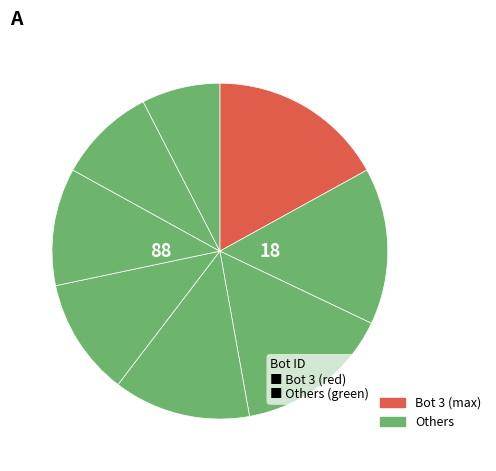

To the nearest percent, what is the average slice percentage?

12%